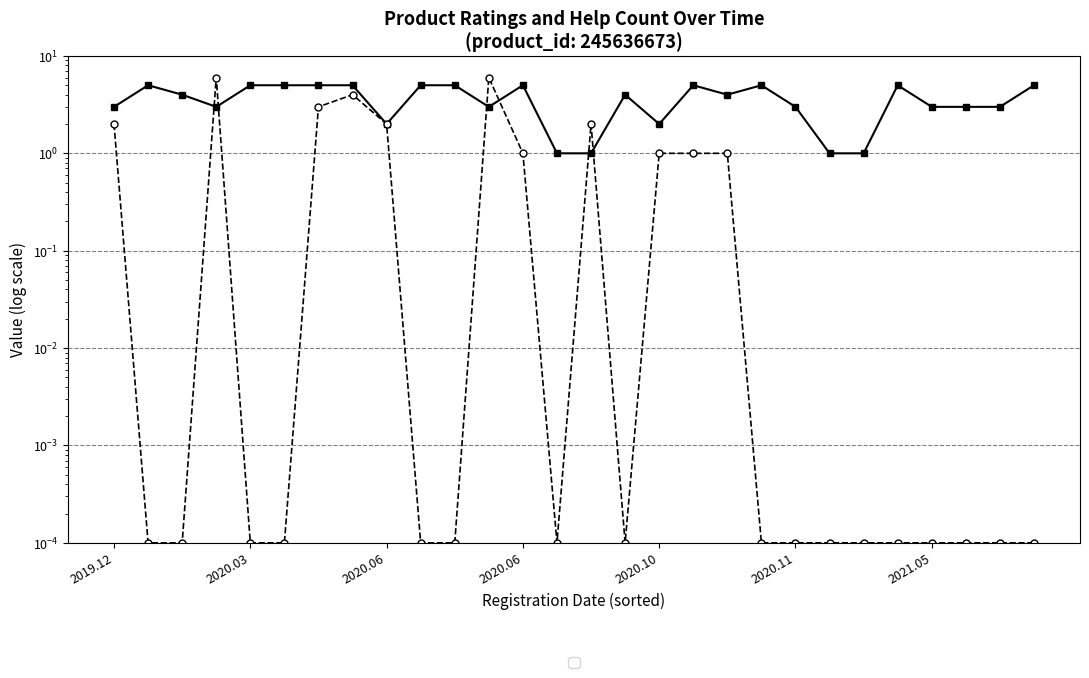

The value of ratings at 2020.06 is 1.7. True or false?

False